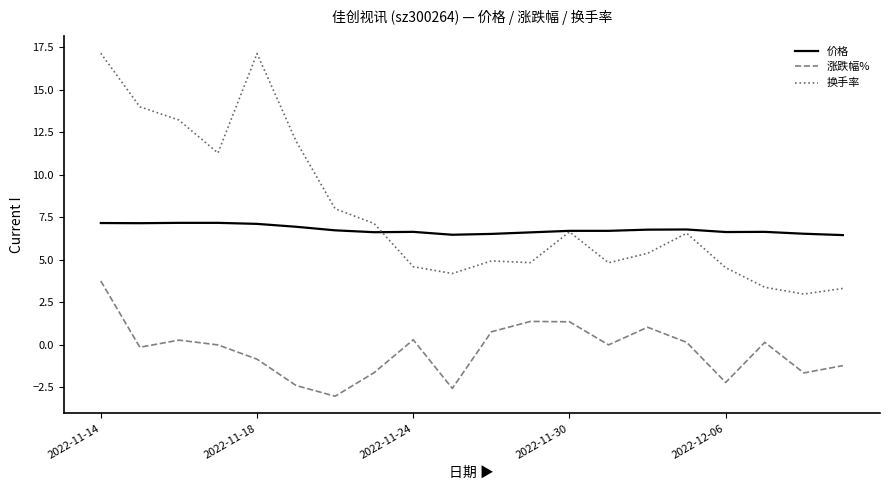

What is the lowest value of the 换手率 series?

3.0